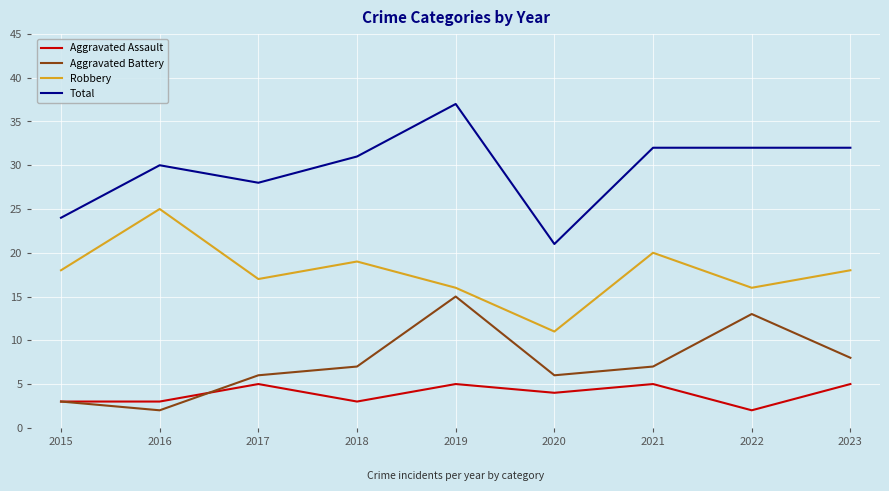

Is it true that Aggravated Assault equals 1 at 2023?

False